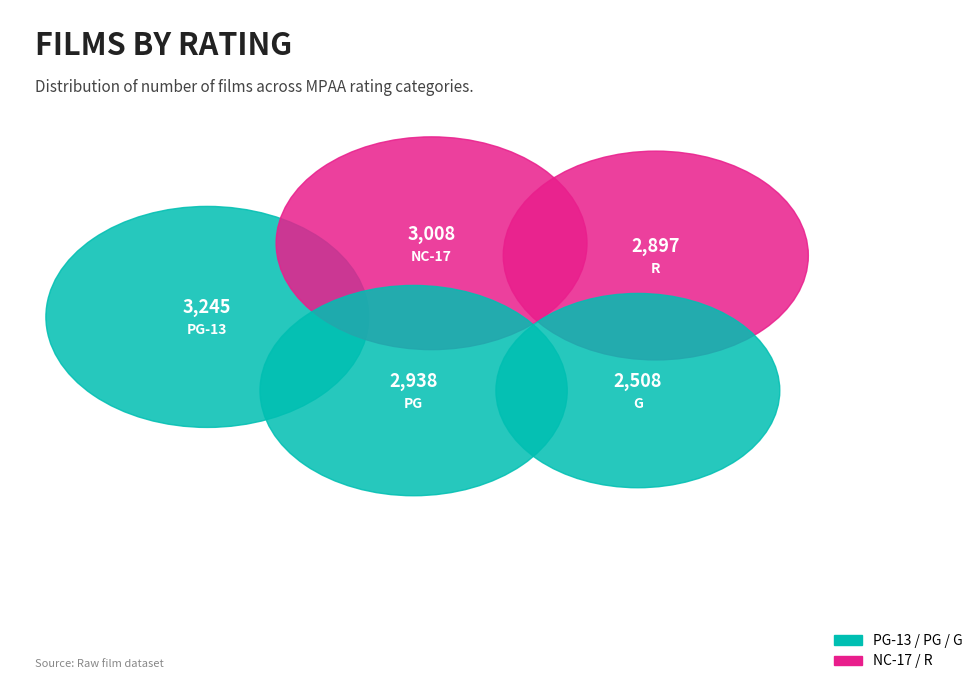

Is it true that PG is 20% of the pie?

True